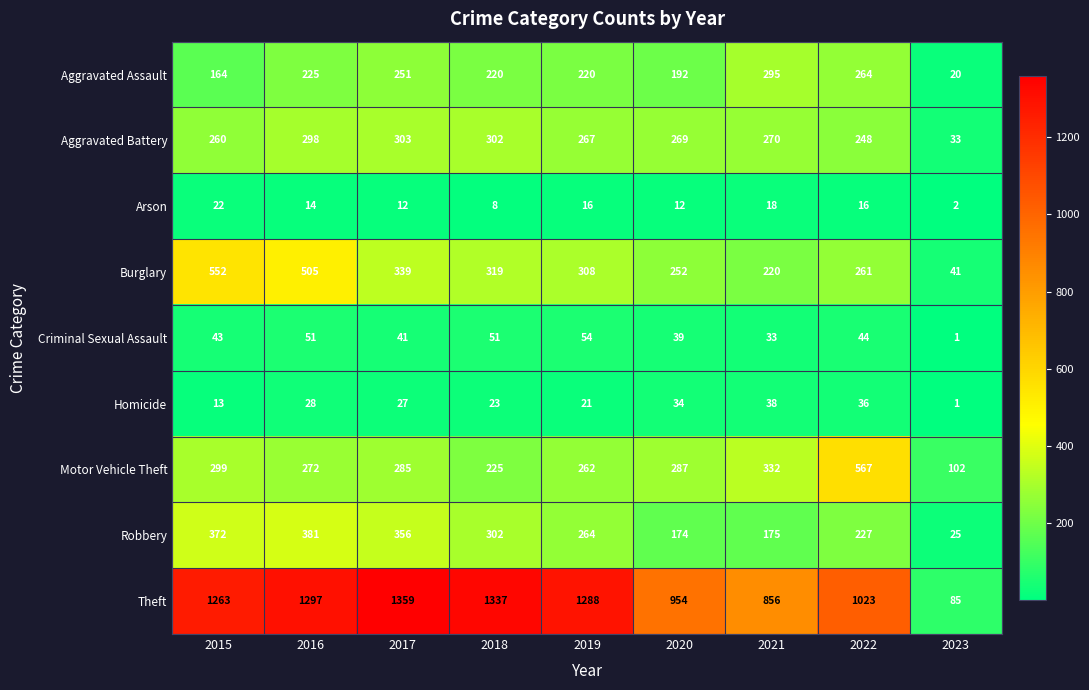

Is it true that Homicide equals 38 at 2021?

True